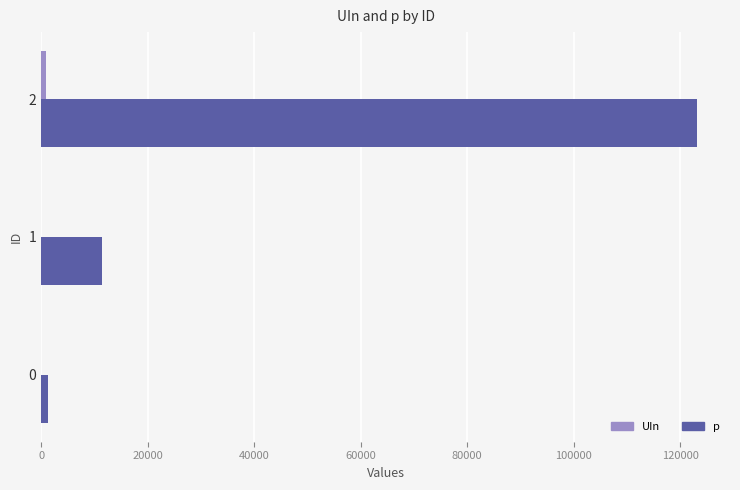

What is the sum of all p values?

135857